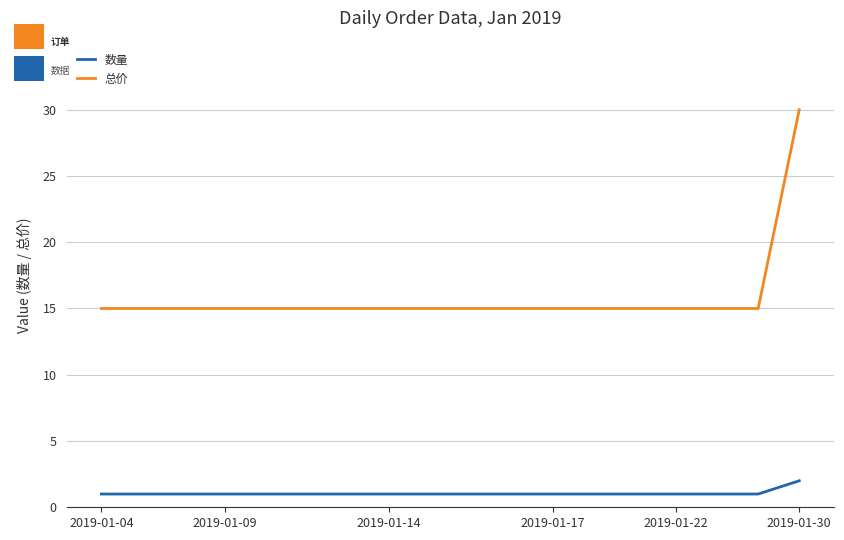

What is the maximum value for 总价?

30